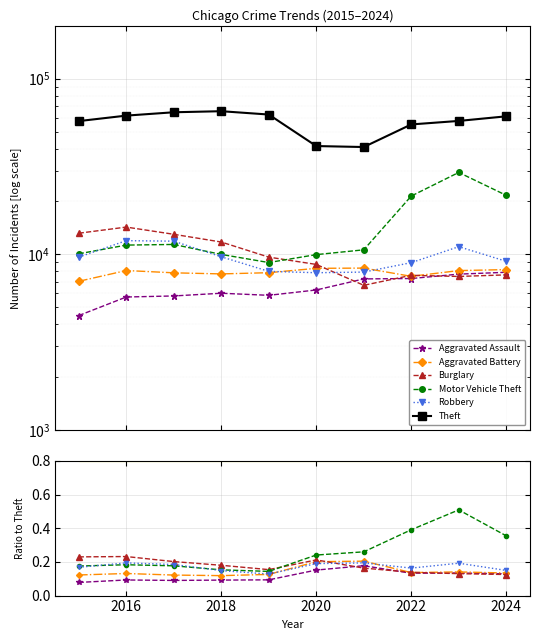

At how many categories does at least one series exceed 30527?

10